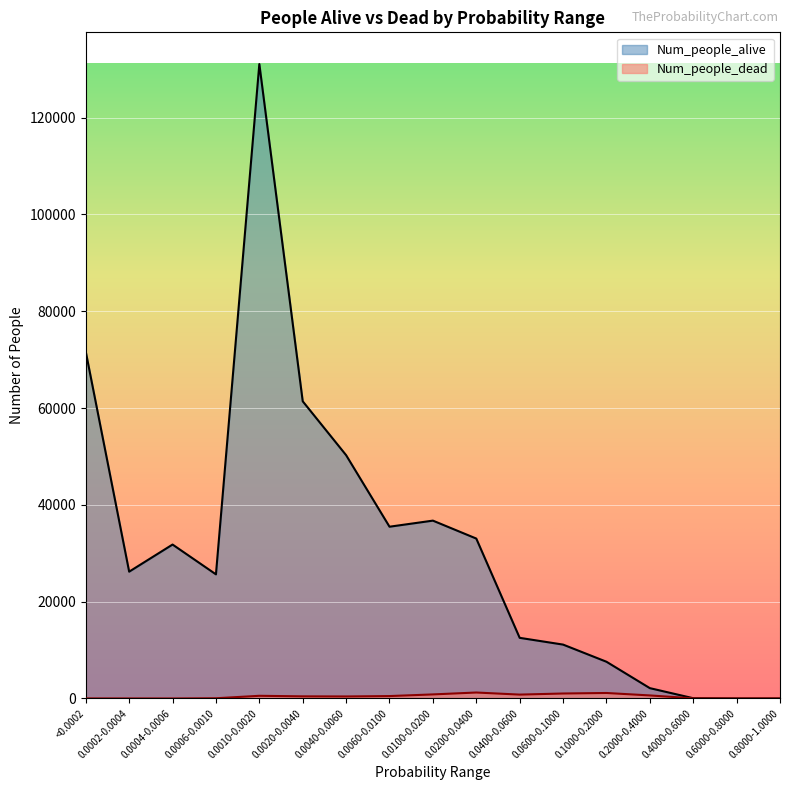

True or false: Num_people_dead and Num_people_alive cross at least once.

False